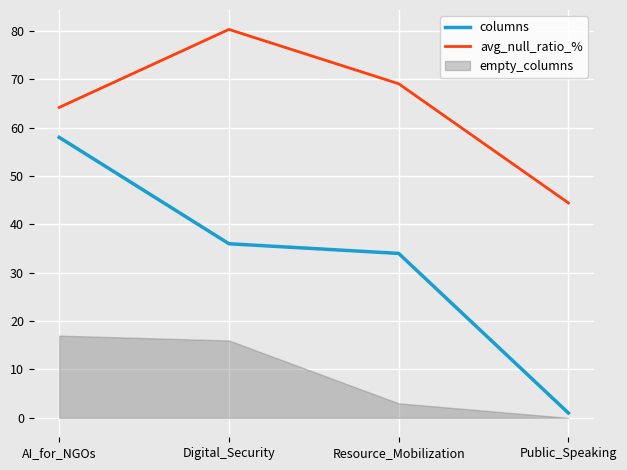

Rank the categories by avg_null_ratio_% value from highest to lowest.

Digital_Security, Resource_Mobilization, AI_for_NGOs, Public_Speaking